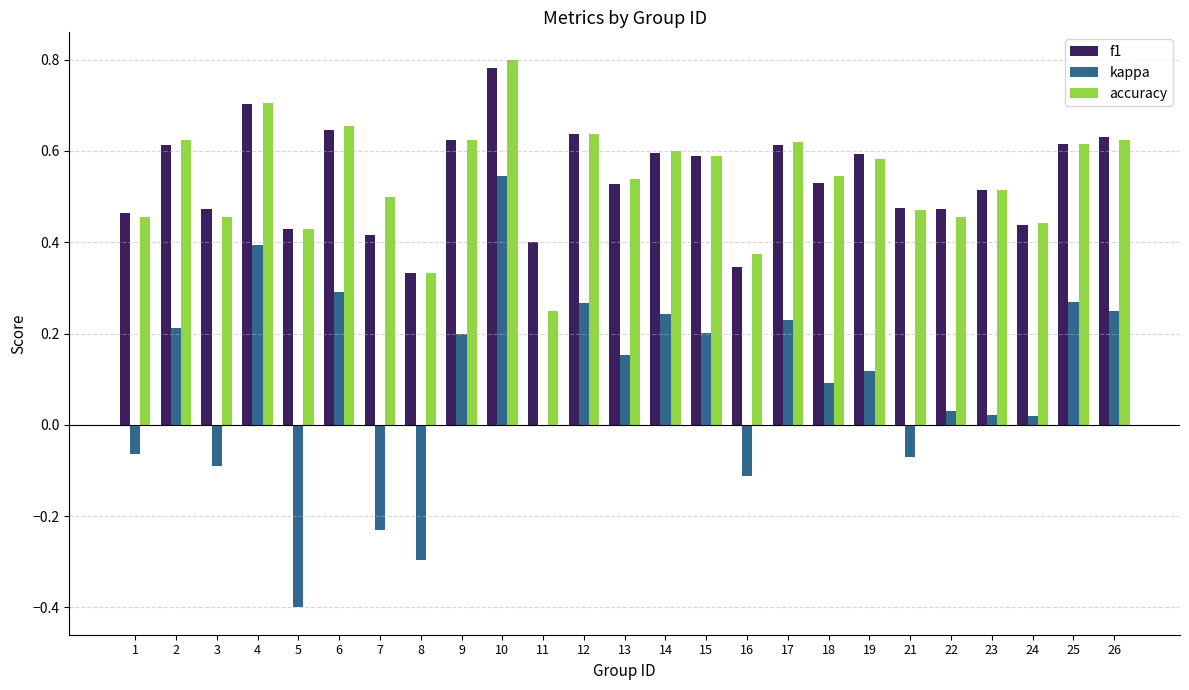

At which label does accuracy reach its peak?

10